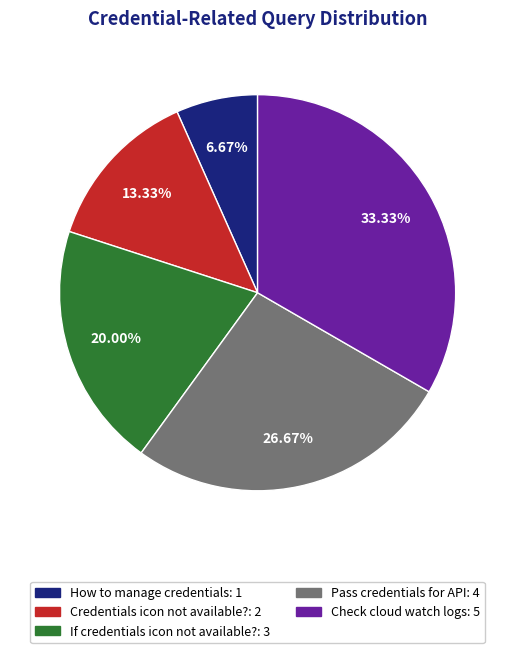

What percentage is the If credentials icon not available? slice, to the nearest percent?

20%